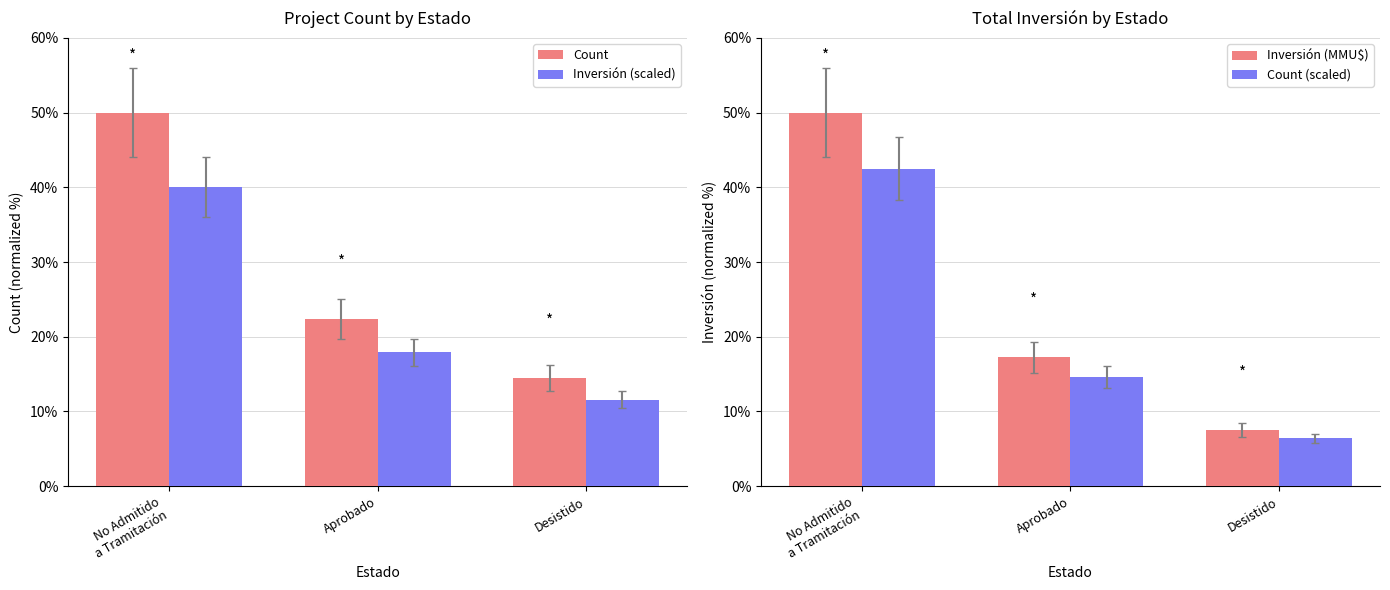

Is the value of Count at No Admitido
a Tramitación greater than the value of Inversión (MMU$) at Aprobado?

Yes